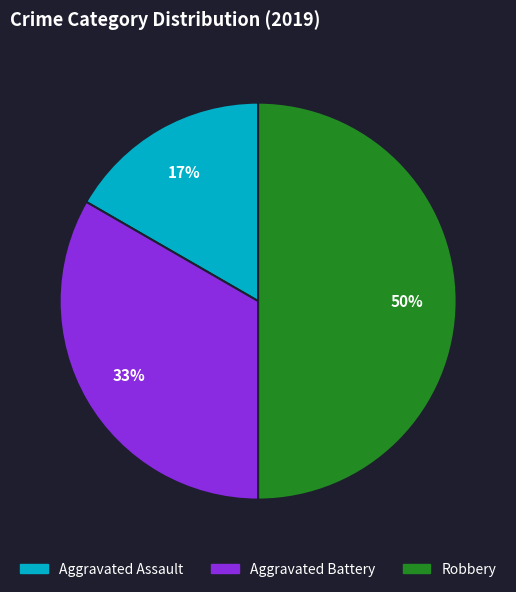

Count the number of slices in the pie.

3